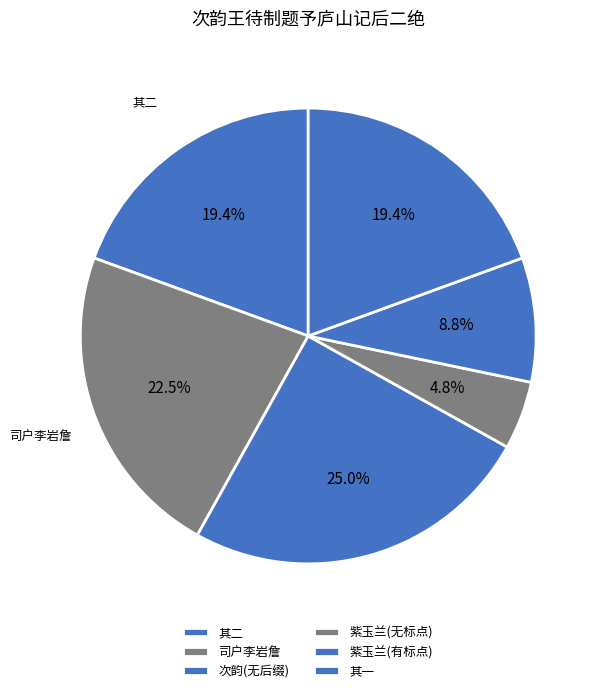

How many slices are in this pie chart?

6